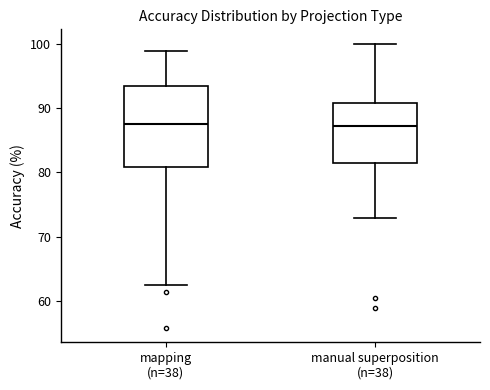

Comparing the boxes themselves (not the whiskers), which one is the tallest?

mapping (n=38)